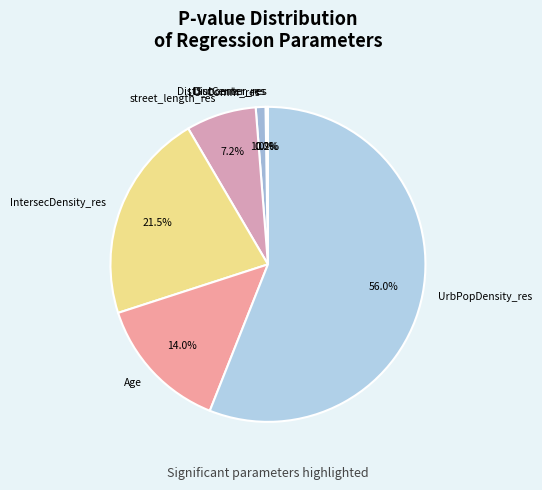

To the nearest percent, what portion does UrbPopDensity_res represent?

56%